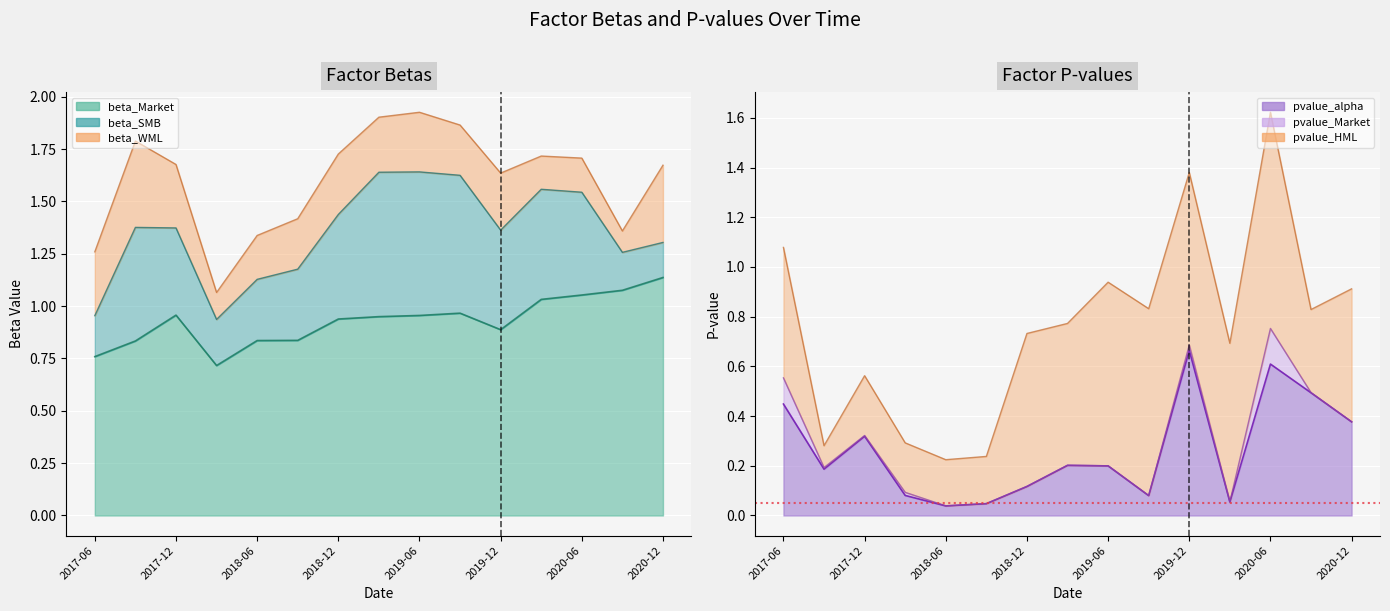

List the labels in order of beta_SMB value, largest first.

2019-03-31, 2019-06-30, 2019-09-30, 2017-09-30, 2020-03-31, 2018-12-31, 2020-06-30, 2019-12-31, 2017-12-31, 2018-09-30, 2018-06-30, 2018-03-31, 2017-06-30, 2020-09-30, 2020-12-31